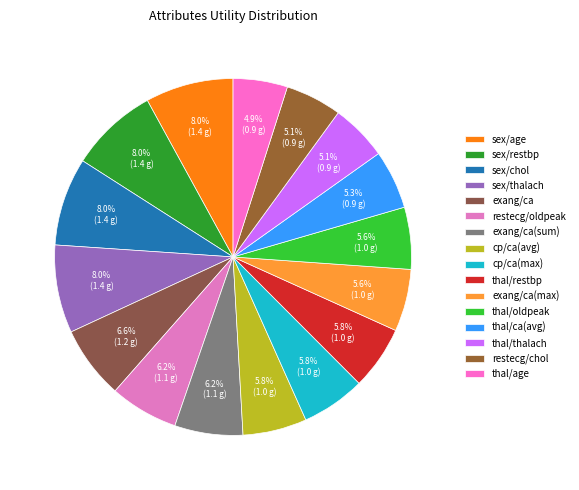

Count the number of slices in the pie.

16